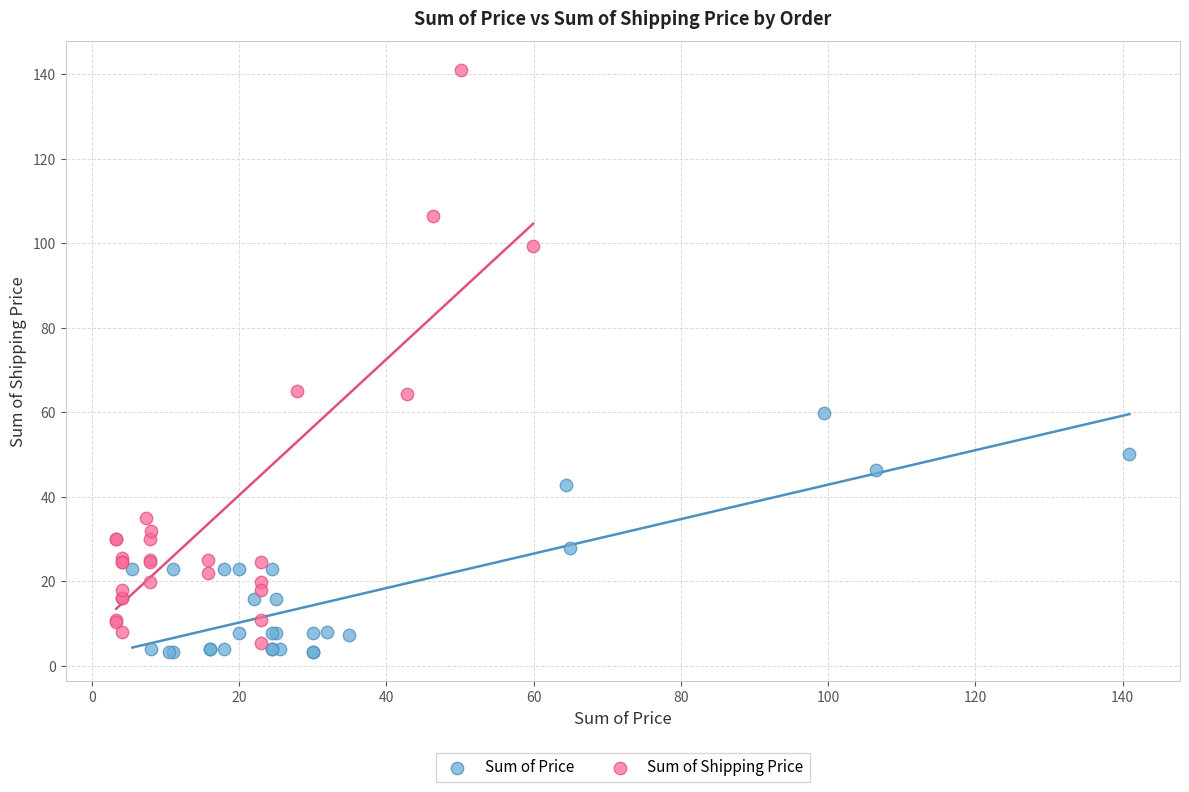

Which series contains the highest Y value?

Sum of Shipping Price